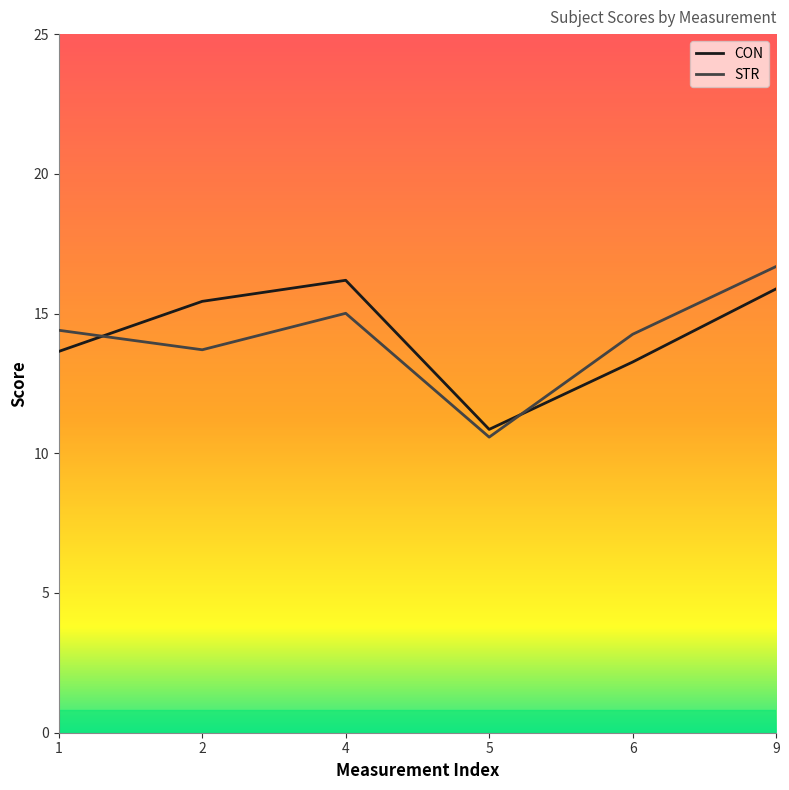

List the series in order of their peak value, highest first.

STR, CON